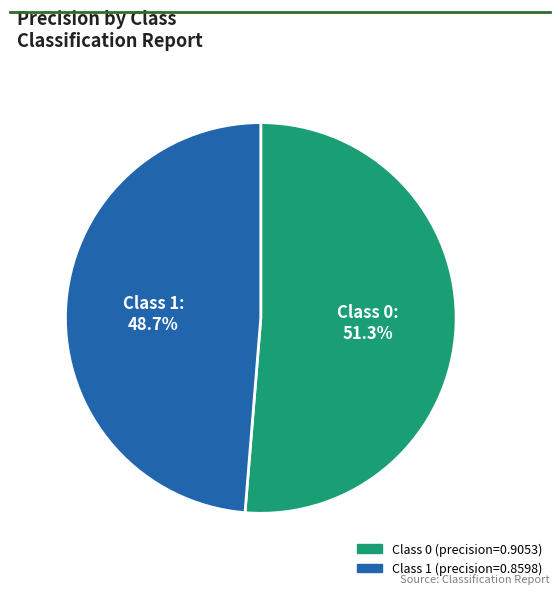

Is there any slice that represents more than half of the pie?

Yes